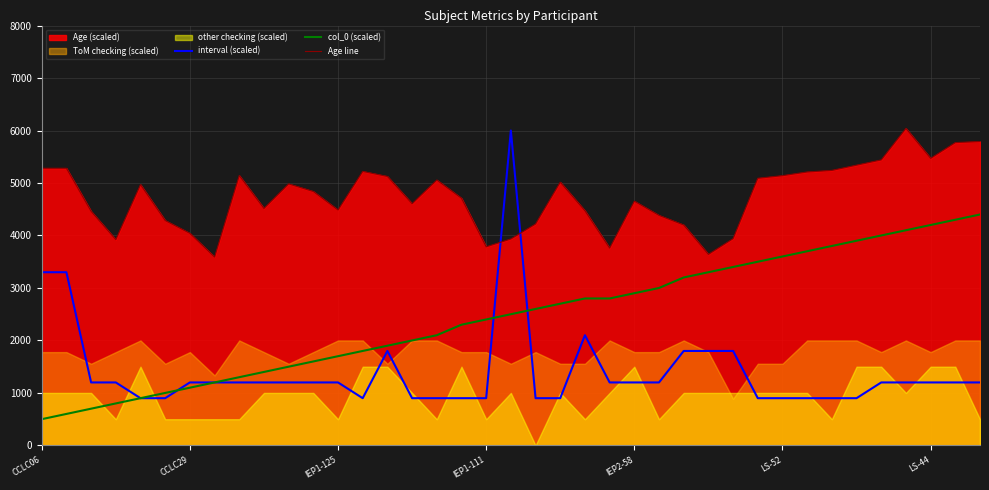

How many intersections are there between interval (scaled) and Age line?

2